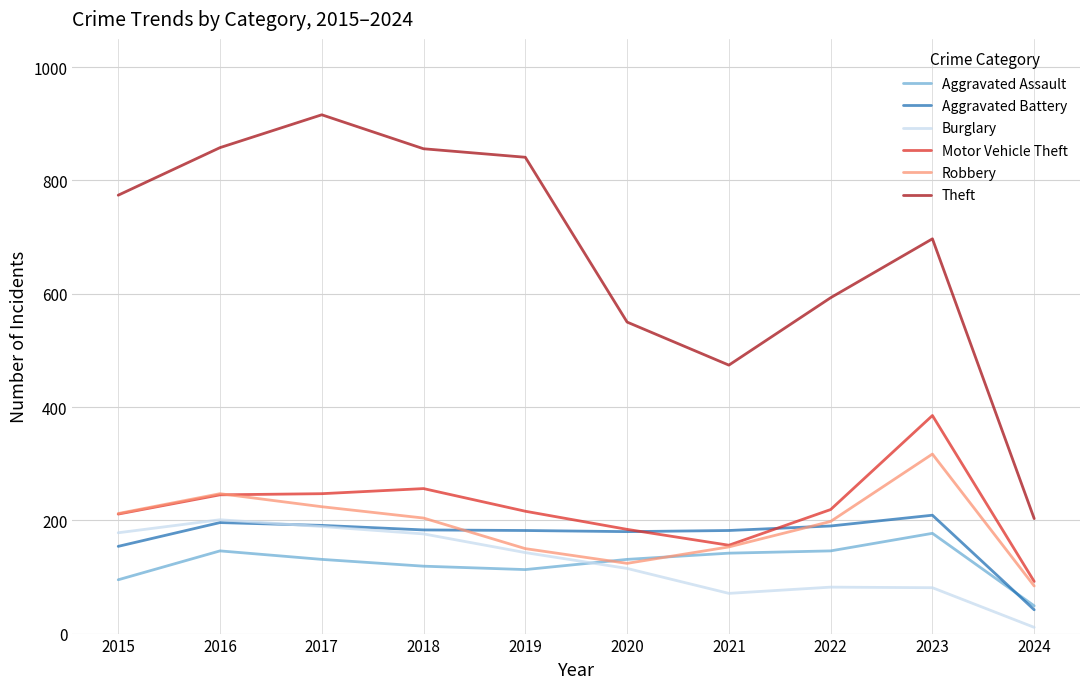

Which series has the largest total across all categories?

Theft